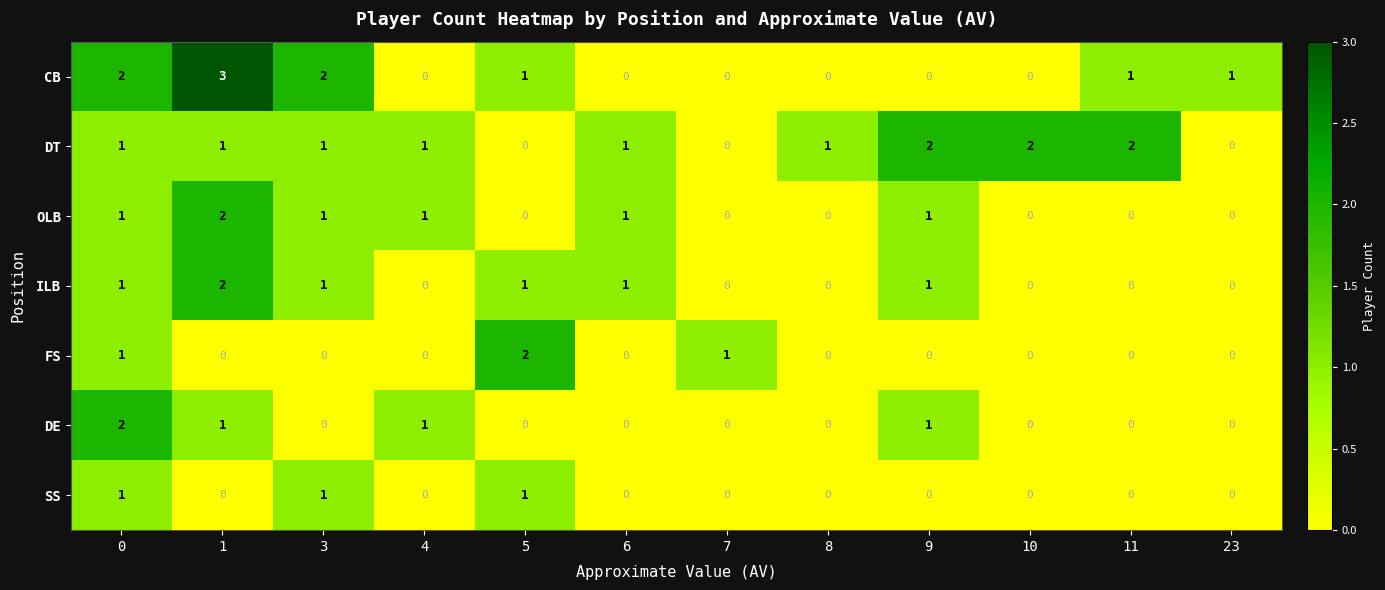

How many SS values are between 0 and 1?

12